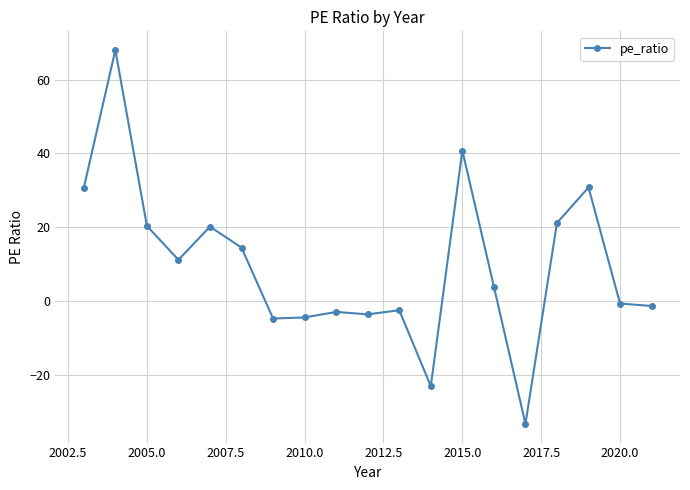

True or false: the data shows 51.7 at 2005.0.

False